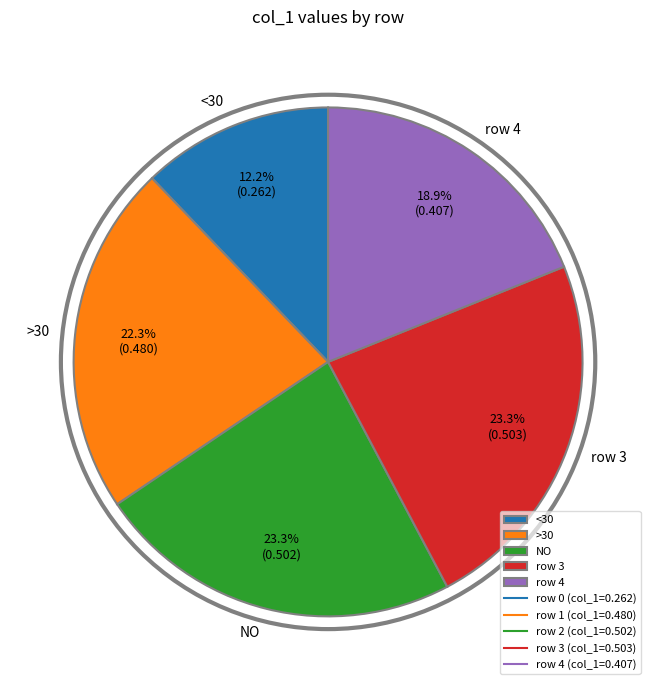

Which has a higher value, >30 or <30?

>30